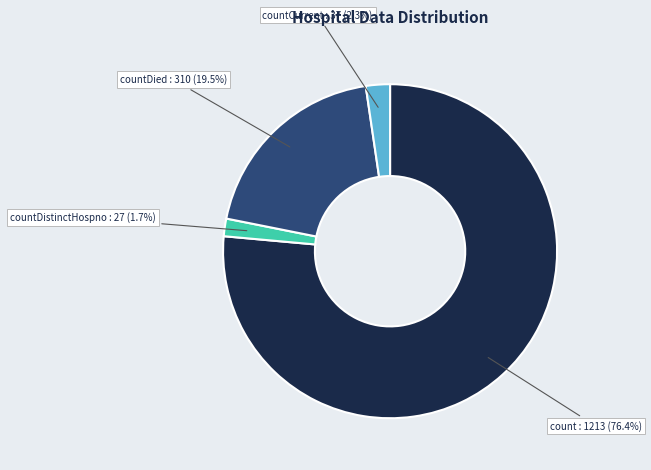

Is there any slice that represents more than half of the pie?

Yes